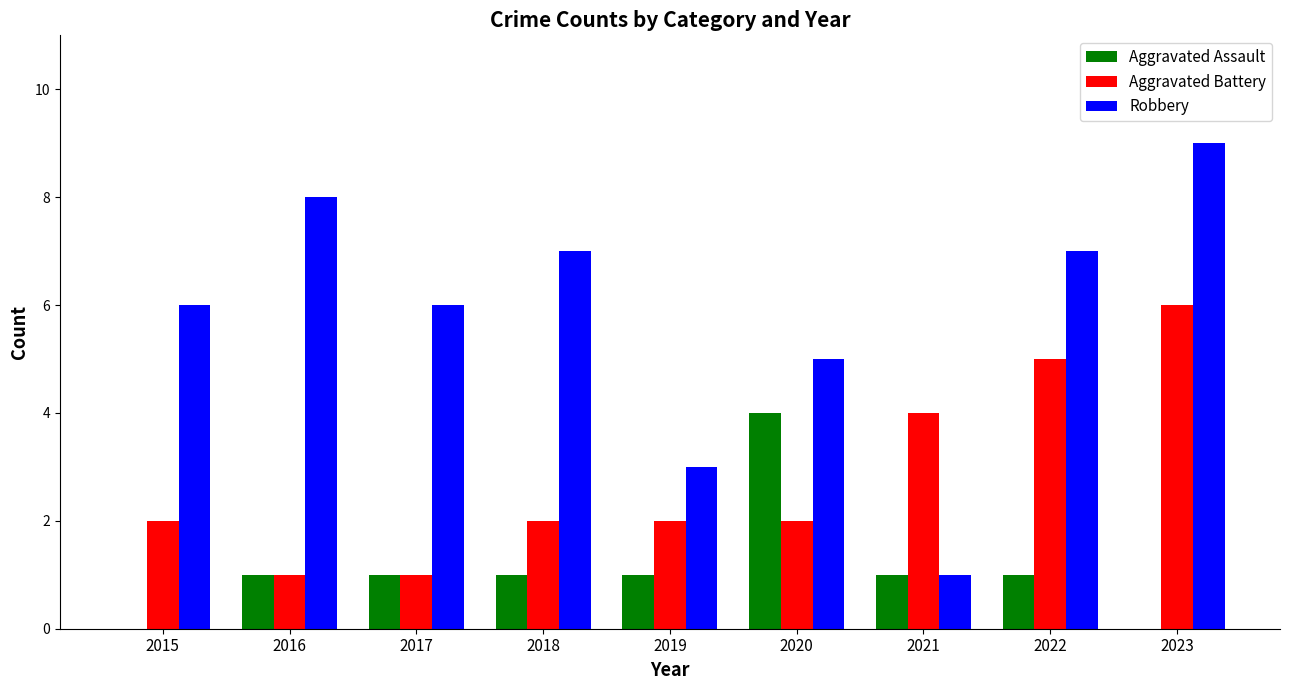

Is the value of Aggravated Battery at 2019 greater than the value of Aggravated Assault at 2023?

Yes